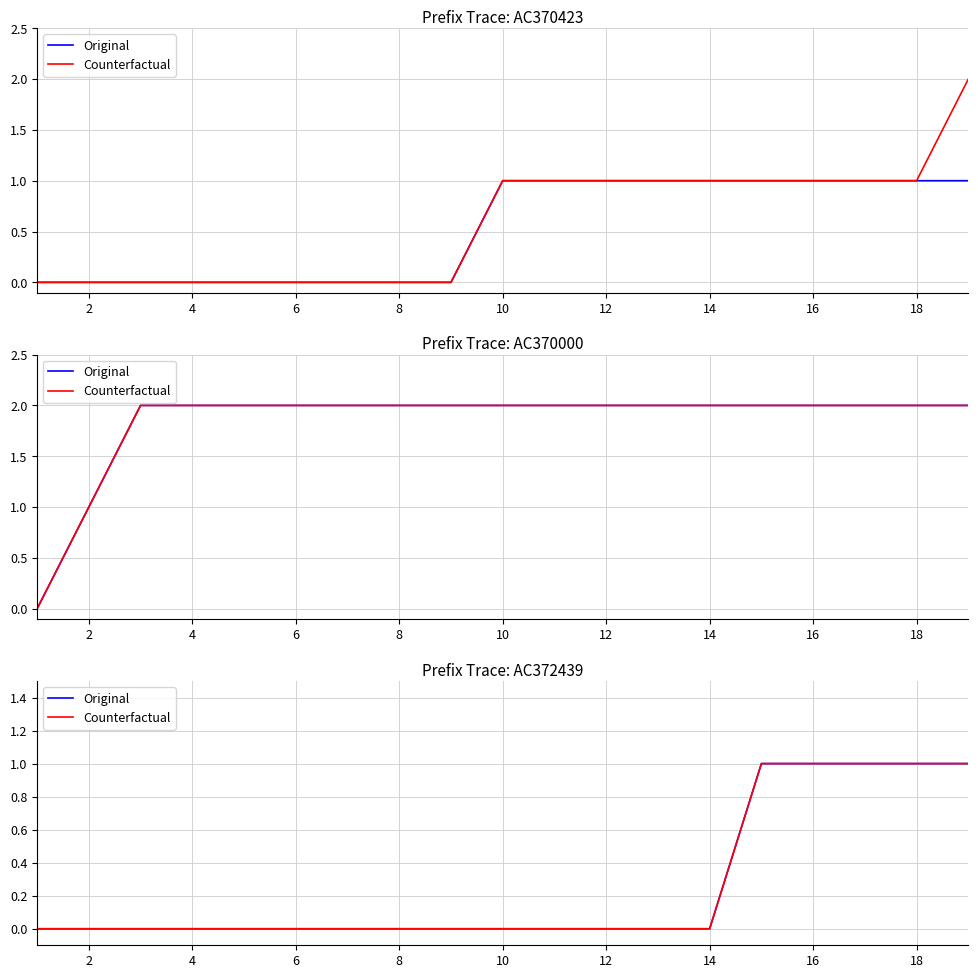

Is the value of Counterfactual at 16 greater than the value of Original at 14?

No